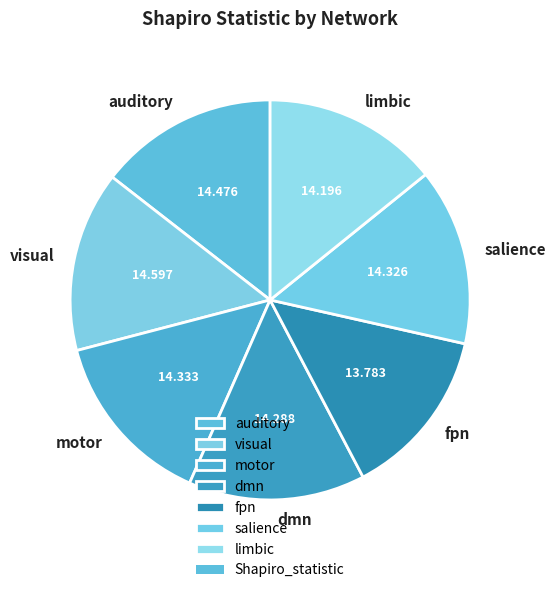

Count the number of slices in the pie.

7